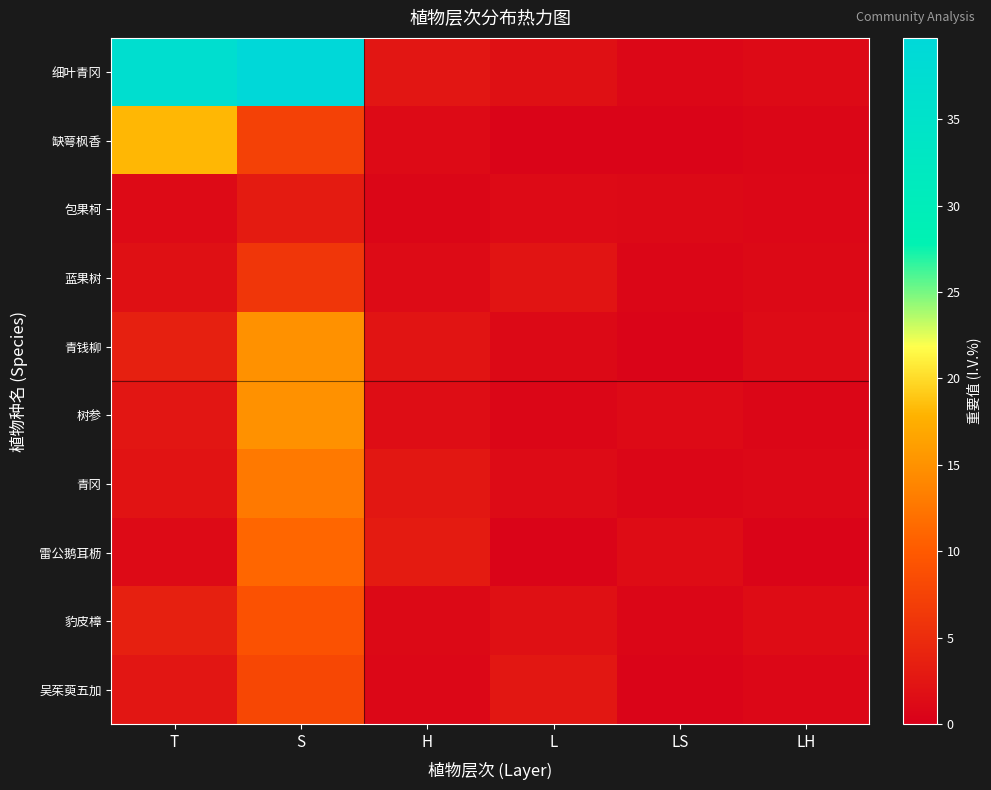

What is the smallest value displayed?

0.5